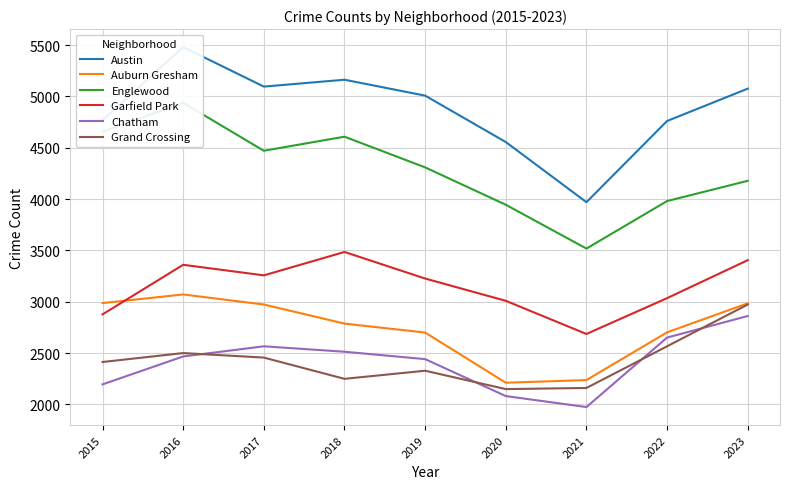

Reading left to right, what are all the values shown in this chart?

Austin: 2015=4770	2016=5481	2017=5096	2018=5163	2019=5008	2020=4556	2021=3970	2022=4761	2023=5076
Auburn Gresham: 2015=2987	2016=3071	2017=2973	2018=2787	2019=2700	2020=2211	2021=2237	2022=2702	2023=2985
Englewood: 2015=4658	2016=4938	2017=4471	2018=4608	2019=4309	2020=3945	2021=3518	2022=3981	2023=4178
Garfield Park: 2015=2877	2016=3360	2017=3257	2018=3485	2019=3226	2020=3009	2021=2686	2022=3035	2023=3405
Chatham: 2015=2195	2016=2467	2017=2566	2018=2513	2019=2441	2020=2081	2021=1974	2022=2651	2023=2861
Grand Crossing: 2015=2413	2016=2500	2017=2456	2018=2249	2019=2328	2020=2149	2021=2160	2022=2566	2023=2973